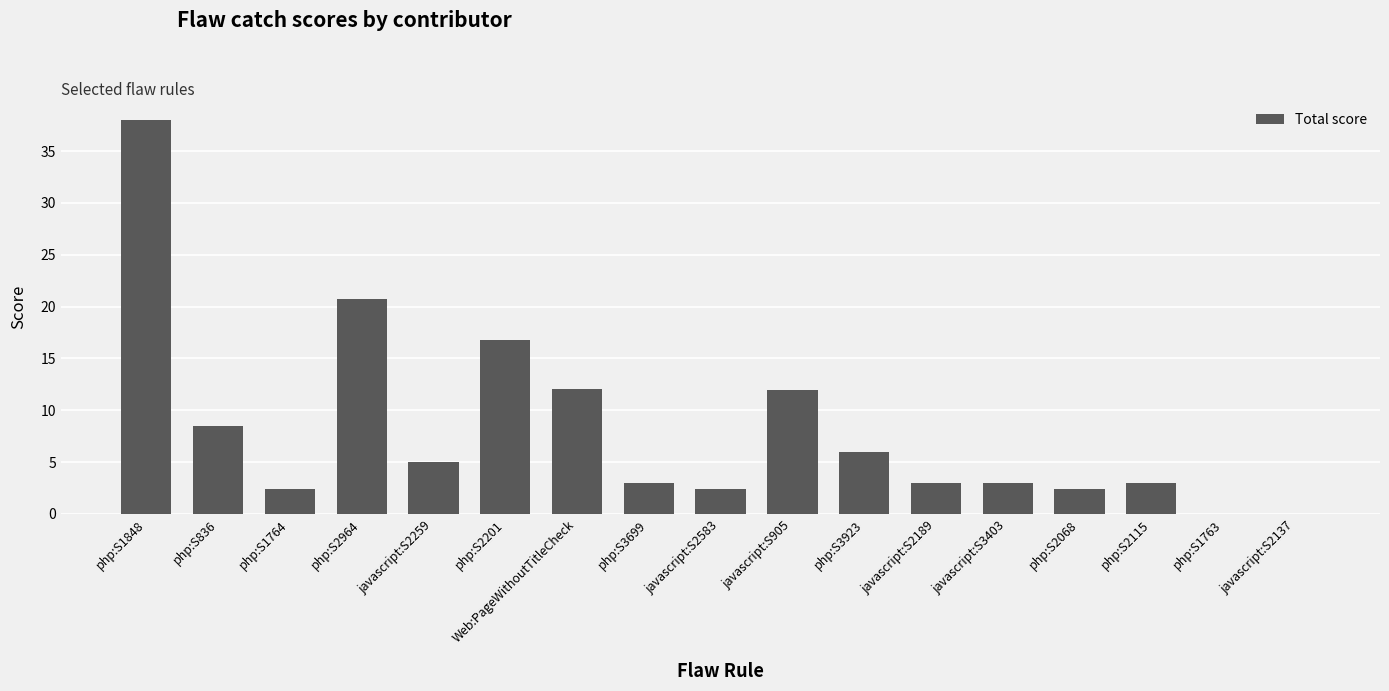

True or false: the data shows 0.6 at javascript:S3403.

False